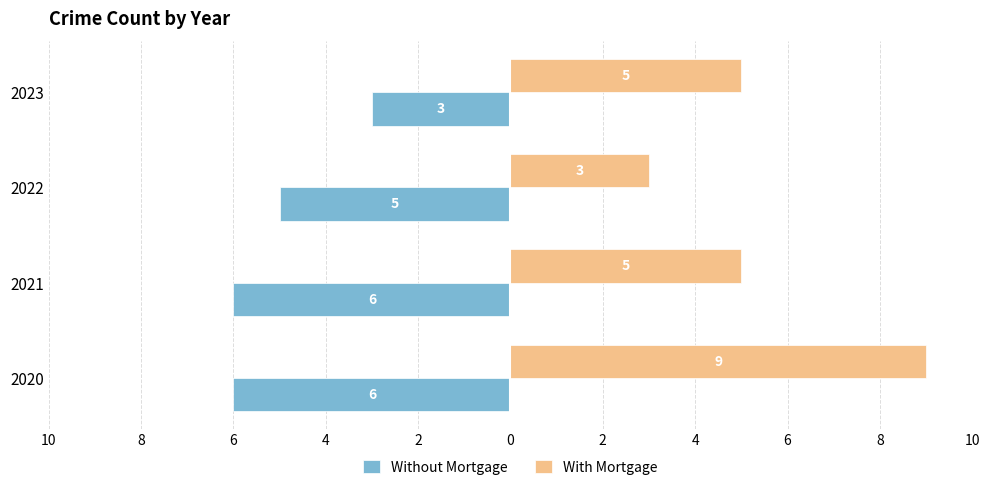

What is the lowest value of the With Mortgage series?

3